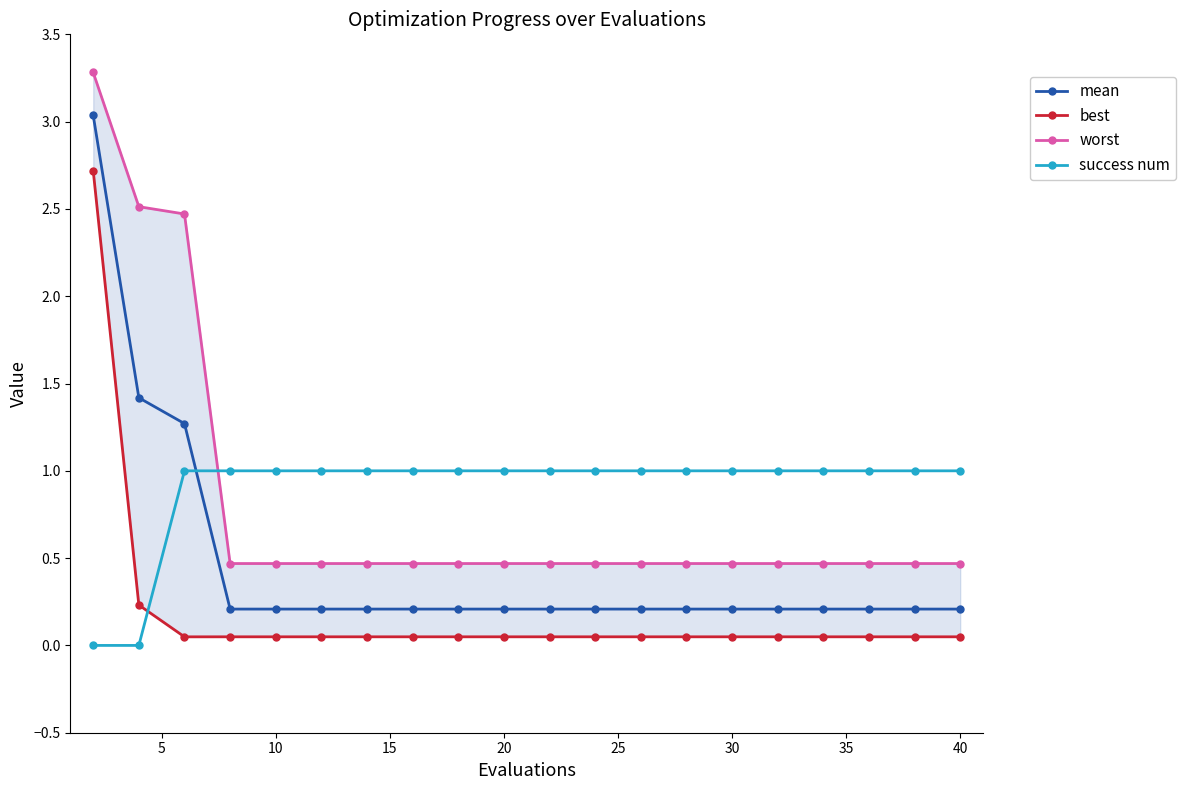

Reading left to right, what are all the values shown in this chart?

mean: 3.0	1.4	1.3	0.2	0.2	0.2	0.2	0.2	0.2	0.2	0.2	0.2	0.2	0.2	0.2	0.2	0.2	0.2	0.2	0.2
best: 2.7	0.2	0.0	0.0	0.0	0.0	0.0	0.0	0.0	0.0	0.0	0.0	0.0	0.0	0.0	0.0	0.0	0.0	0.0	0.0
worst: 3.3	2.5	2.5	0.5	0.5	0.5	0.5	0.5	0.5	0.5	0.5	0.5	0.5	0.5	0.5	0.5	0.5	0.5	0.5	0.5
success num: 0.0	0.0	1.0	1.0	1.0	1.0	1.0	1.0	1.0	1.0	1.0	1.0	1.0	1.0	1.0	1.0	1.0	1.0	1.0	1.0